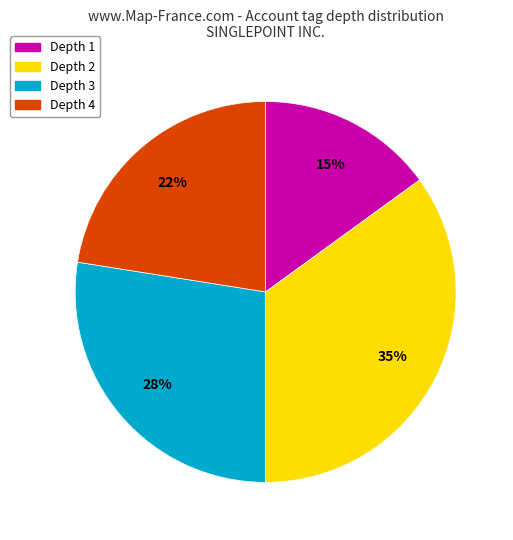

Is there any slice that represents more than half of the pie?

No